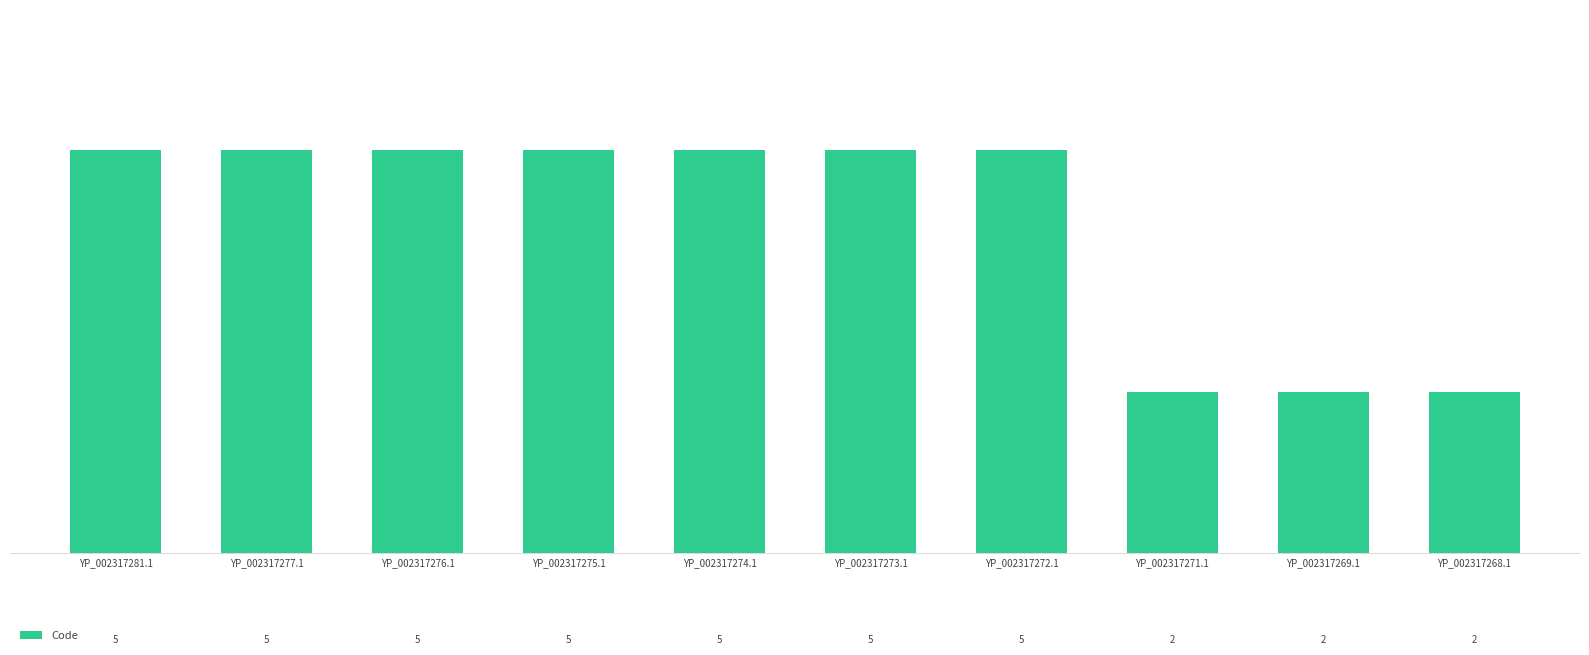

What is the maximum value shown in the chart?

5